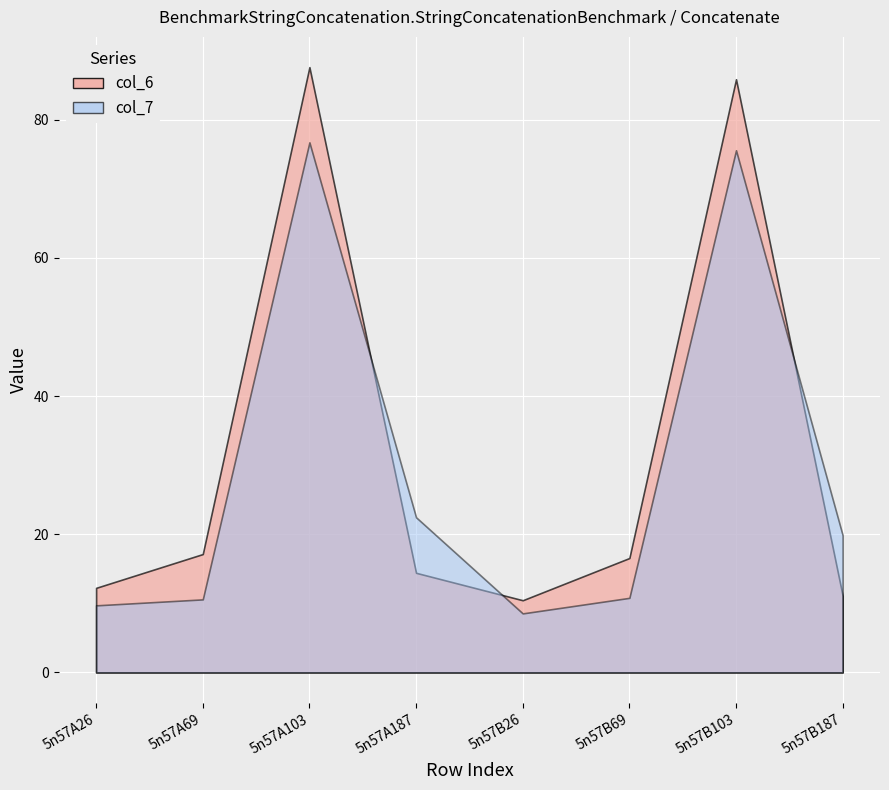

Where does the col_7 series first go above 19?

5n57A103